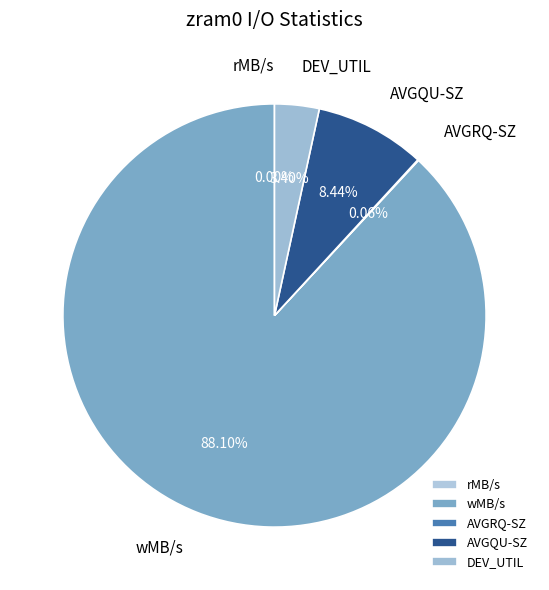

Approximately how many times larger is the value at wMB/s compared to AVGQU-SZ?

10.4